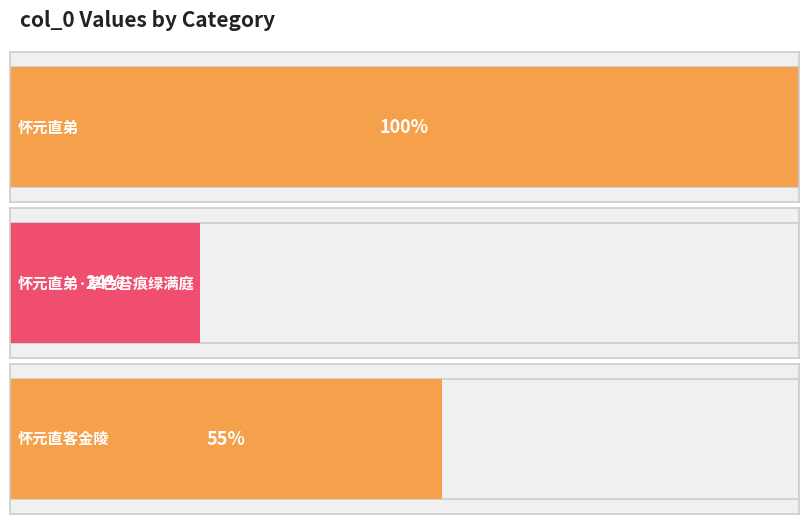

Reading right to left, what are all the values shown in this chart?

怀元直客金陵=550874	怀元直弟·草色苔痕绿满庭=242661	怀元直弟=1006582